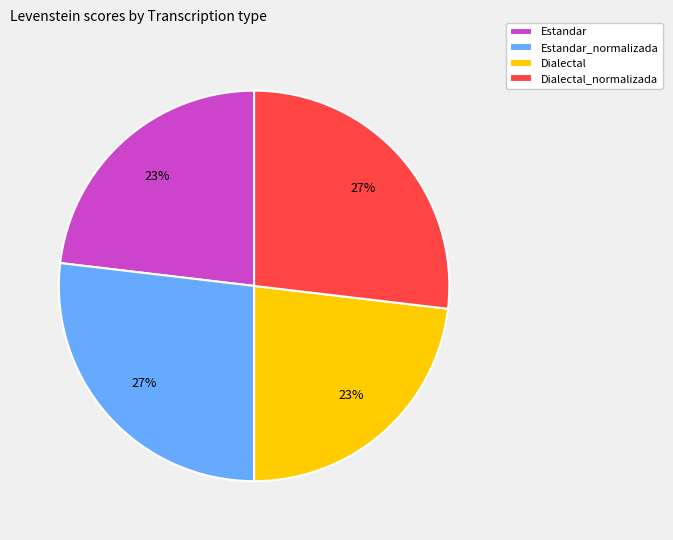

True or false: Estandar accounts for 29% of the total.

False